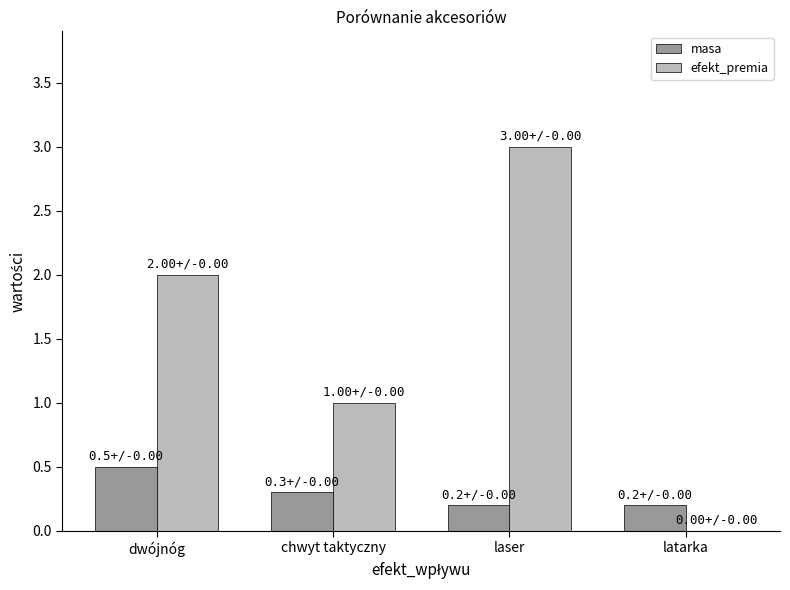

Which series changed the most between chwyt taktyczny and latarka?

efekt_premia